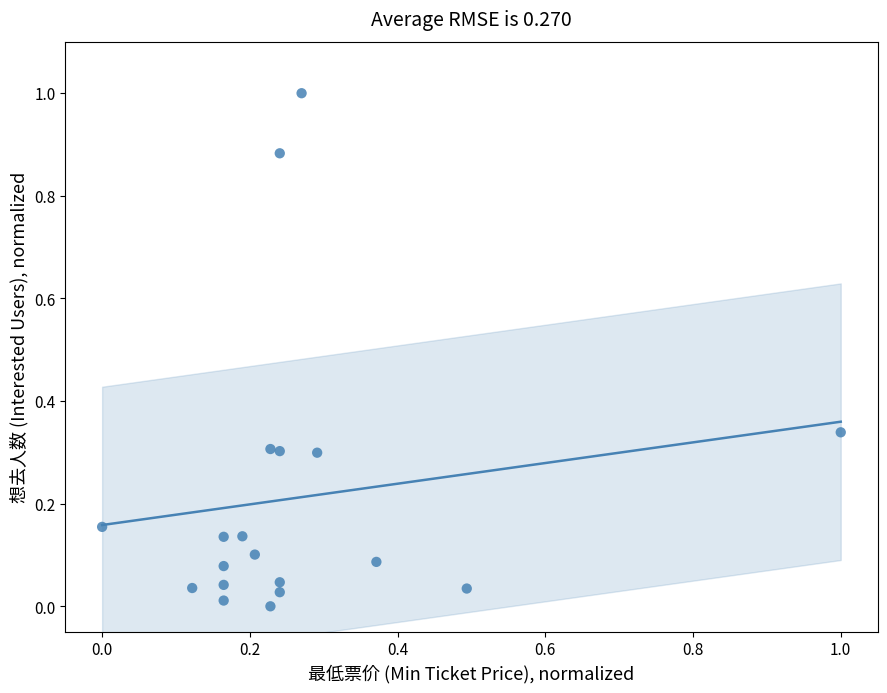

What is the range of Y values (max minus min)?

1.0